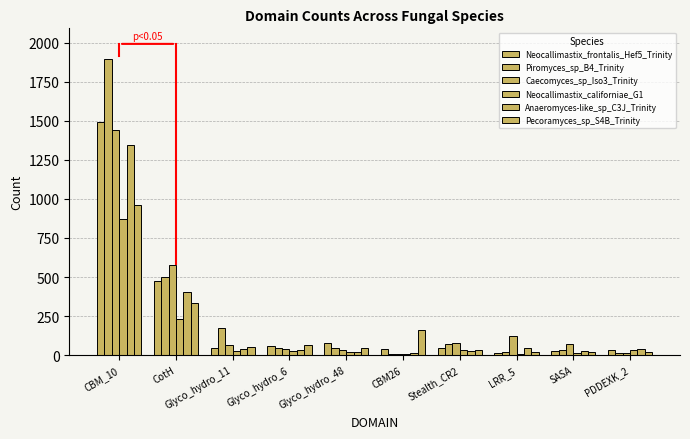

At how many categories does at least one series exceed 382?

2